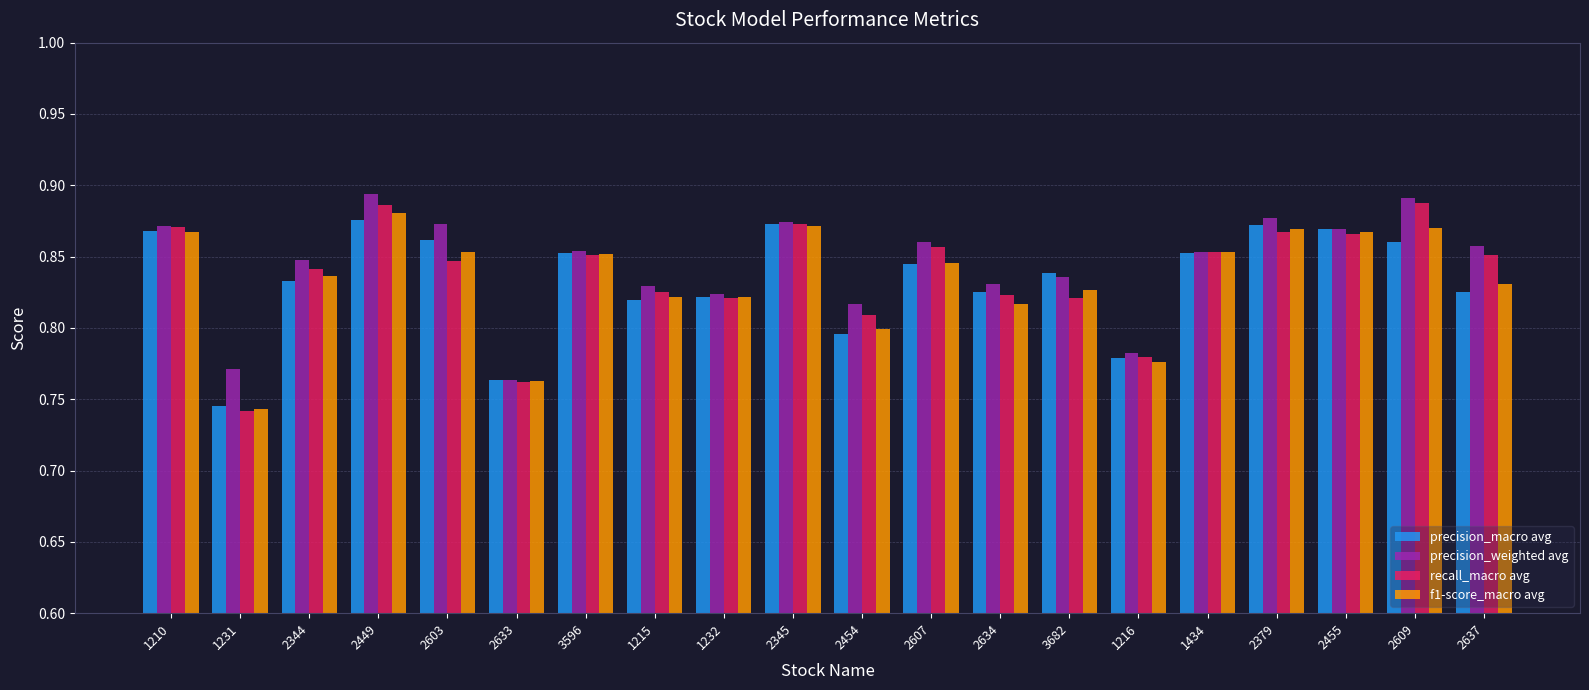

What is the sum of all precision_weighted avg values?

16.9